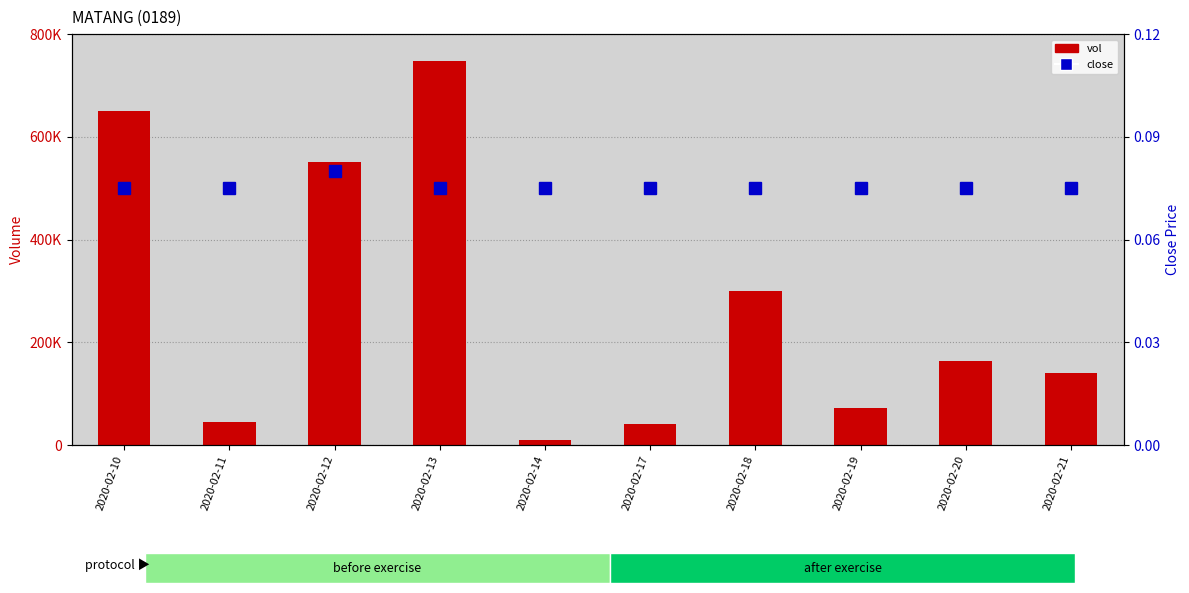

List the labels in order of vol value, smallest first.

2020-02-14, 2020-02-17, 2020-02-11, 2020-02-19, 2020-02-21, 2020-02-20, 2020-02-18, 2020-02-12, 2020-02-10, 2020-02-13